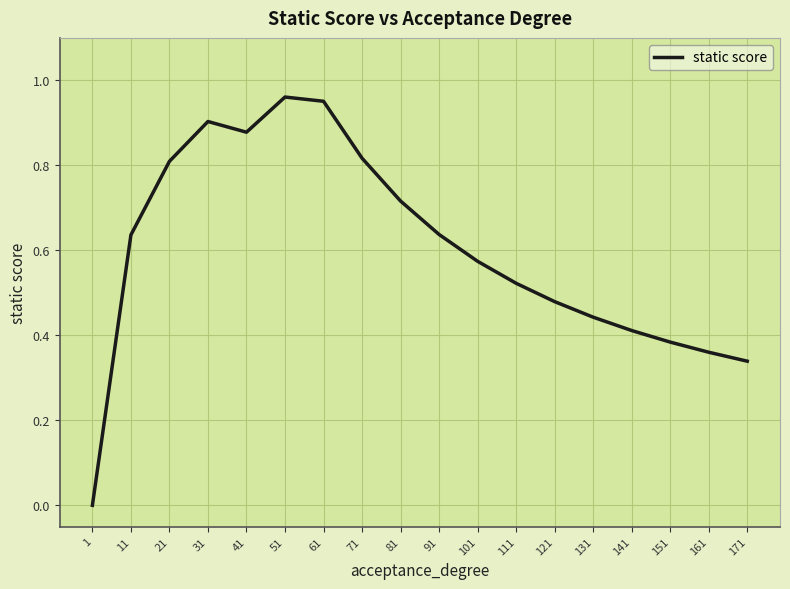

At which label is the value closest to 0?

1